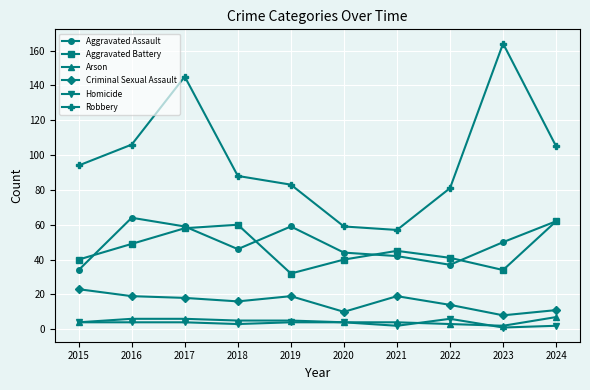

How many series are shown in this chart?

6